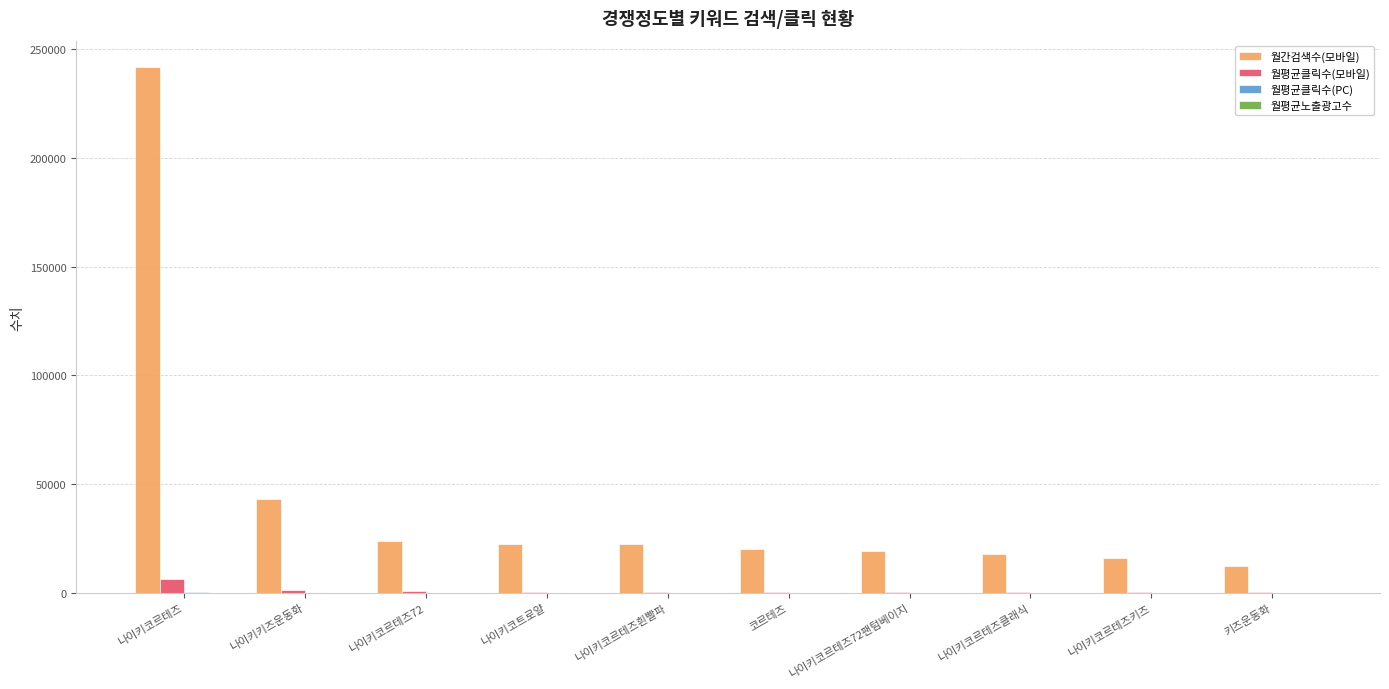

What is the difference between the 월간검색수(모바일) values at 나이키코르테즈키즈 and 나이키키즈운동화?

27400.0